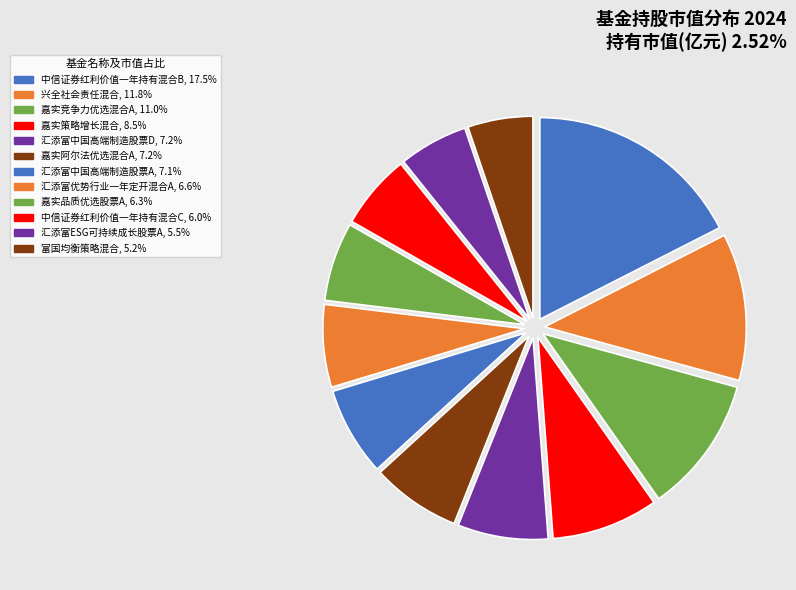

Count the number of slices in the pie.

12